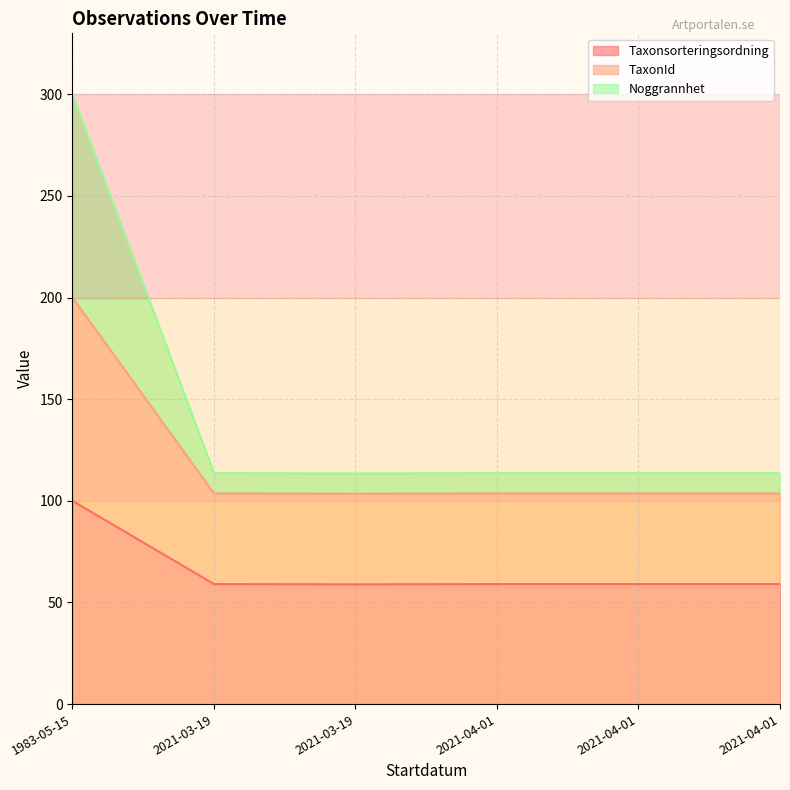

How many data points does each series have?

6